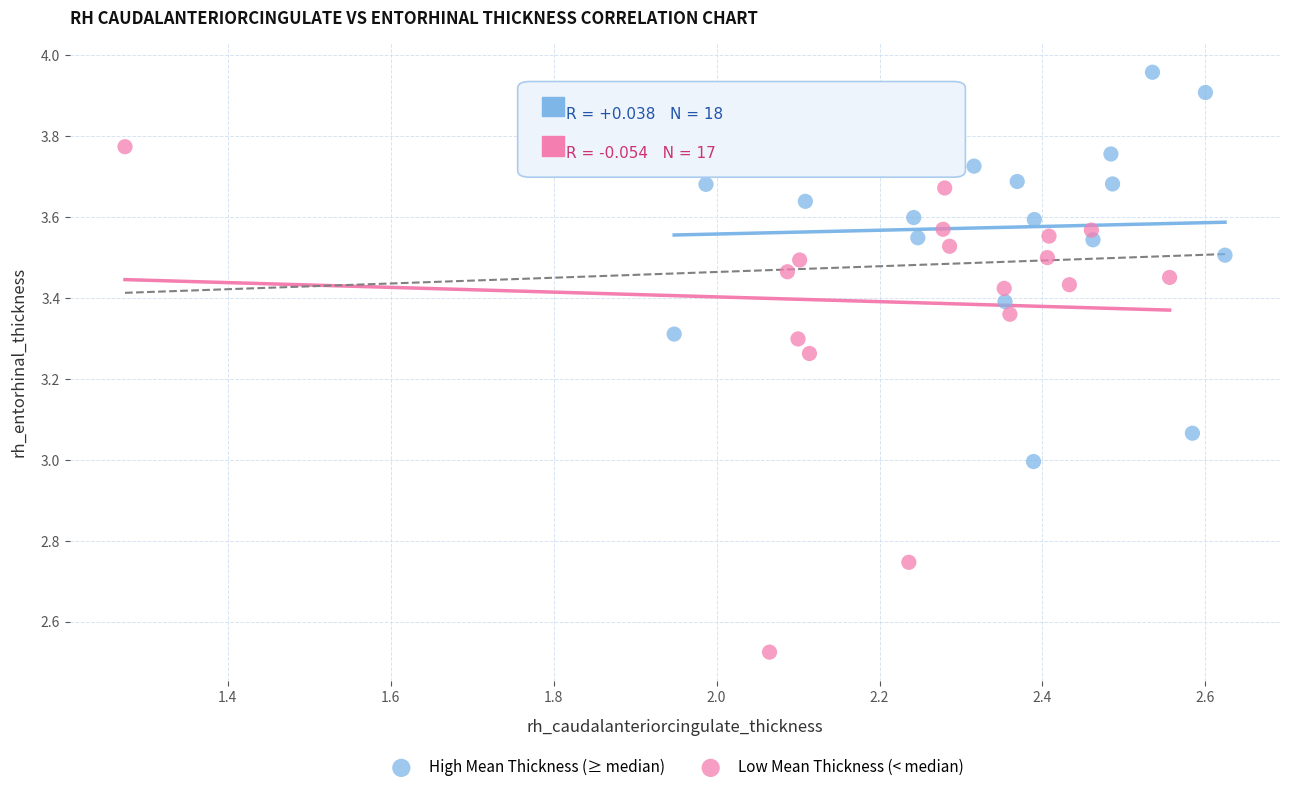

Which series reaches the maximum Y coordinate?

High Mean Thickness (≥ median)